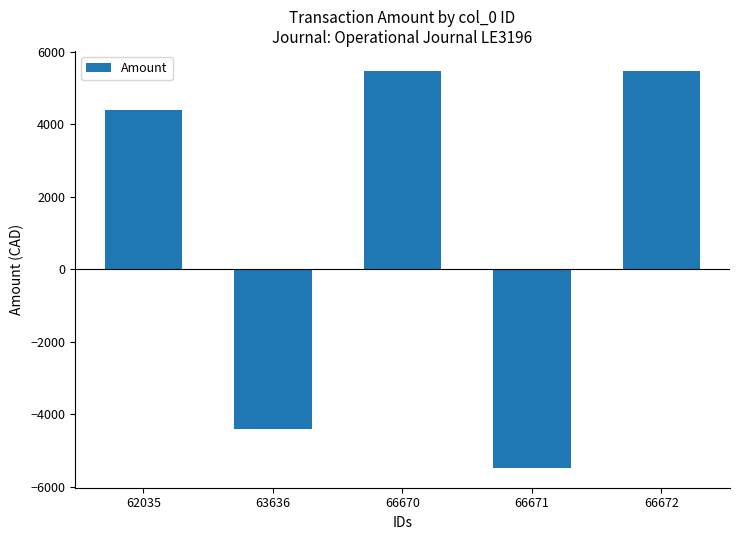

How many negative values are there?

2